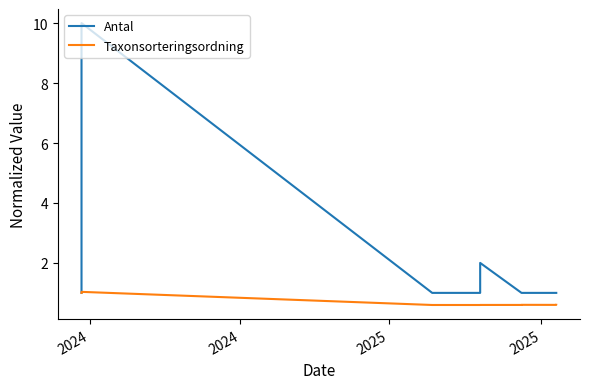

What is the label of the 11th point from the right?

2025